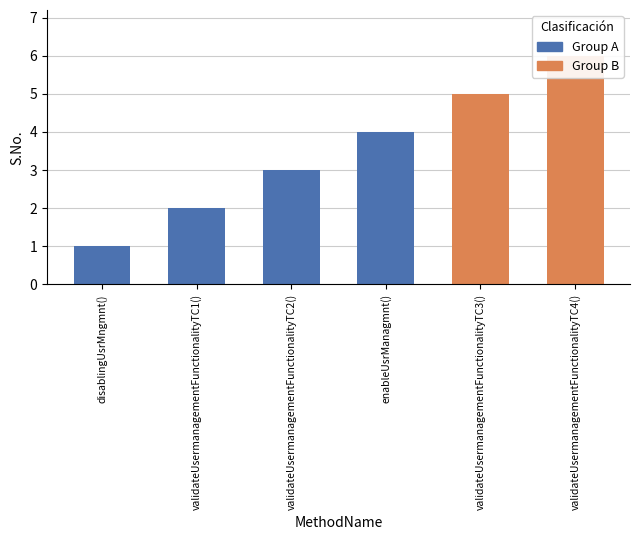

Reading left to right, what are all the values shown in this chart?

disablingUsrMngmnt()=1	validateUsermanagementFunctionalityTC1()=2	validateUsermanagementFunctionalityTC2()=3	enableUsrManagmnt()=4	validateUsermanagementFunctionalityTC3()=5	validateUsermanagementFunctionalityTC4()=6